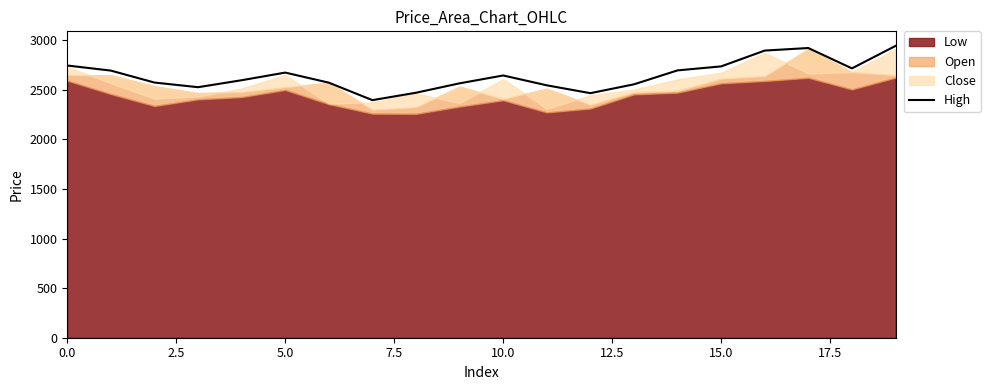

Which label corresponds to the largest value in the chart?

19